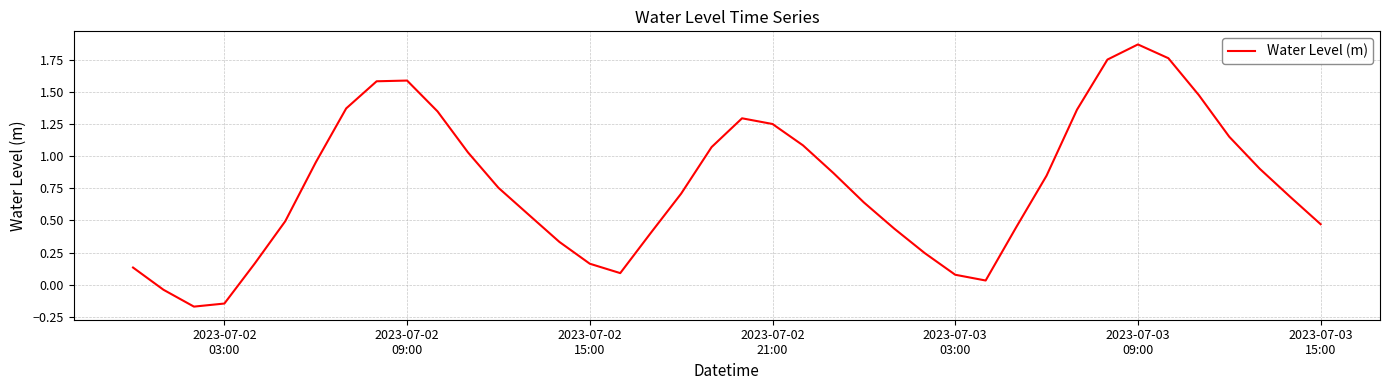

True or false: there are more than 0 points higher than both neighbors.

True